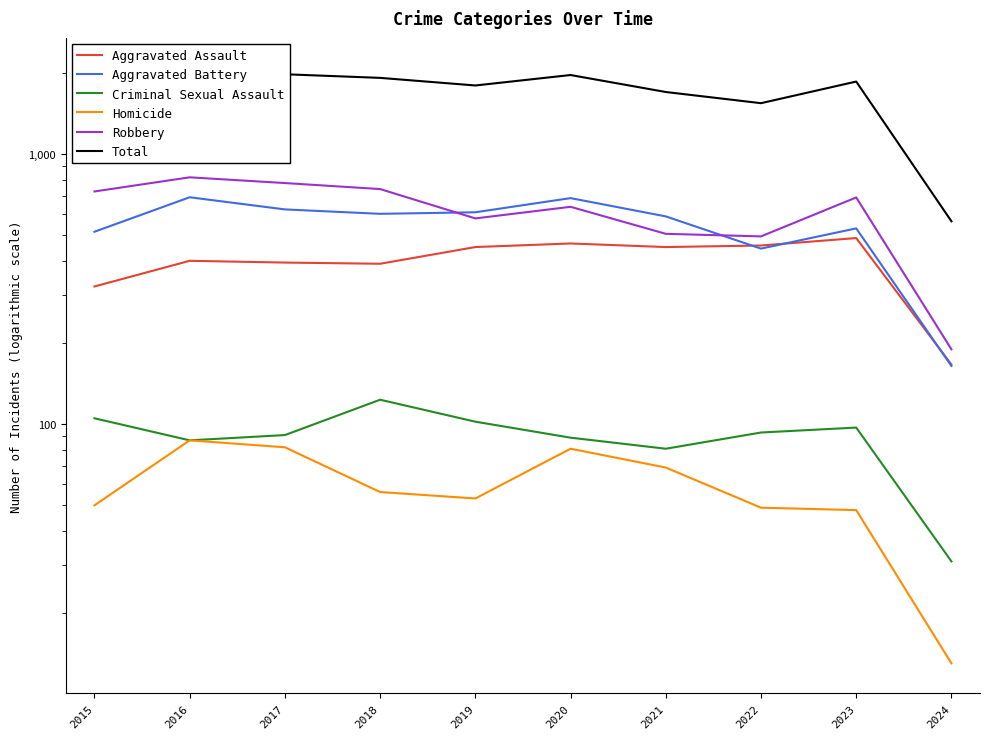

True or false: Aggravated Battery and Aggravated Assault cross at least once.

True